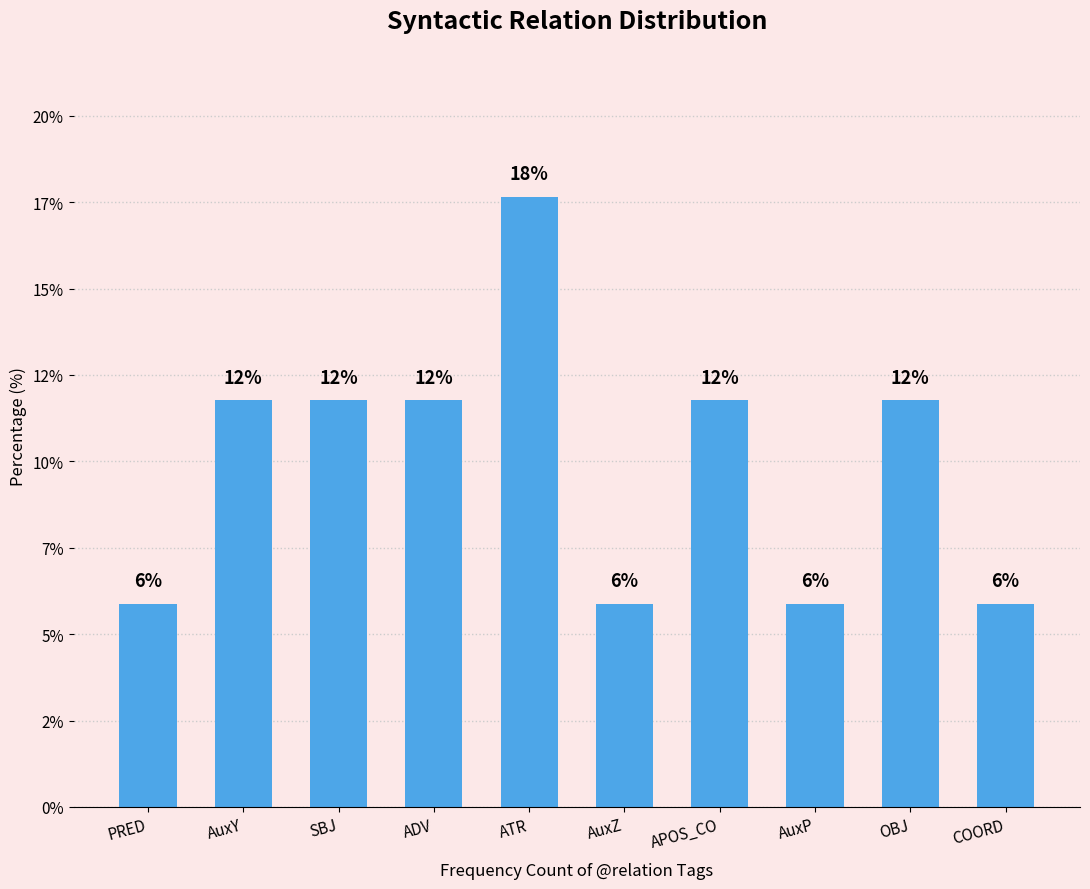

Reading left to right, what are all the values shown in this chart?

PRED=5.9	AuxY=11.8	SBJ=11.8	ADV=11.8	ATR=17.6	AuxZ=5.9	APOS_CO=11.8	AuxP=5.9	OBJ=11.8	COORD=5.9